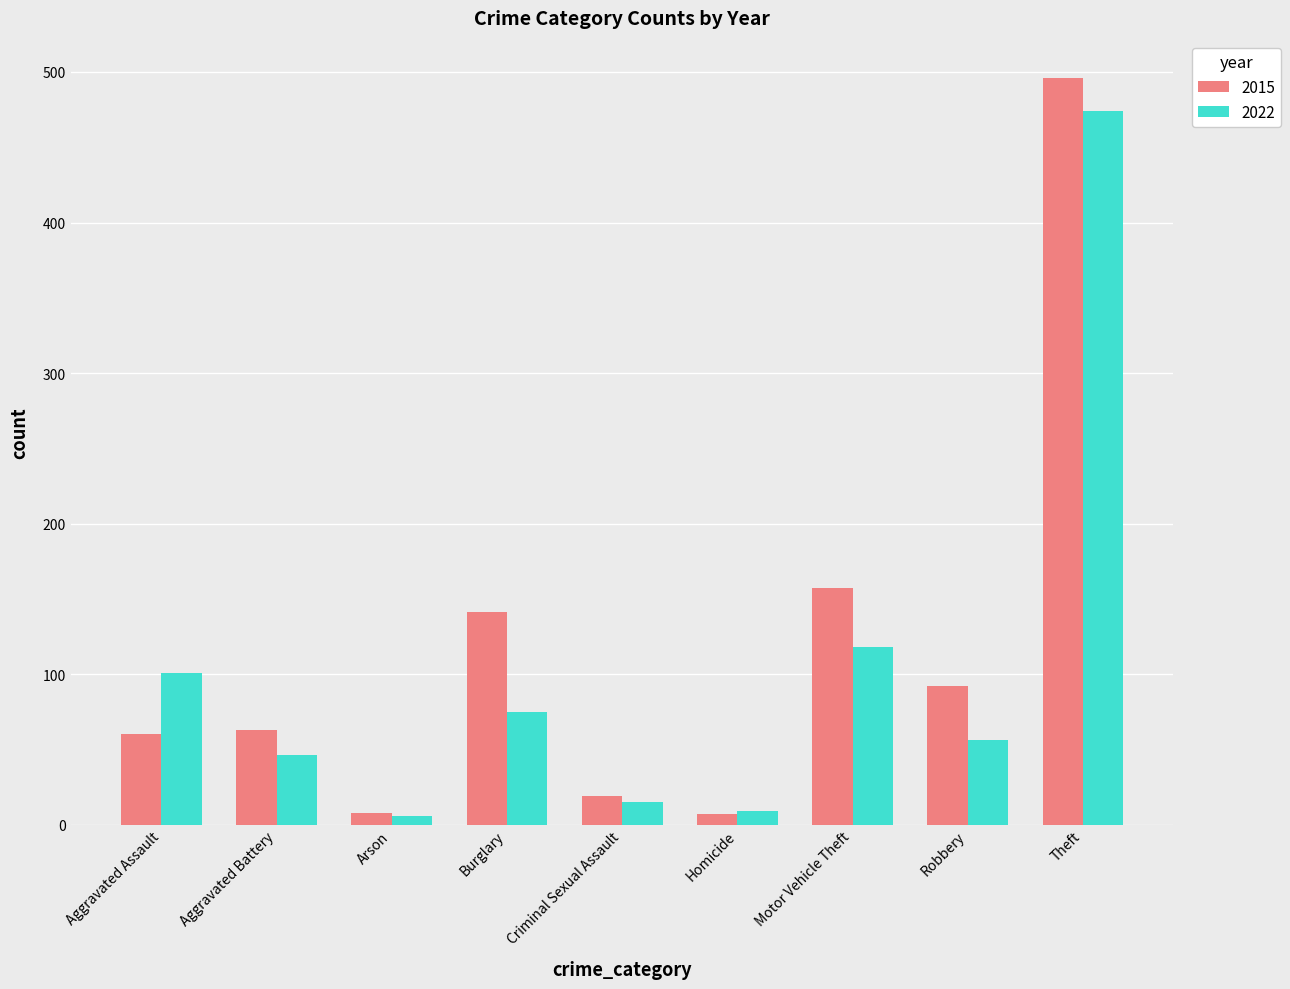

How many series are shown in this chart?

2